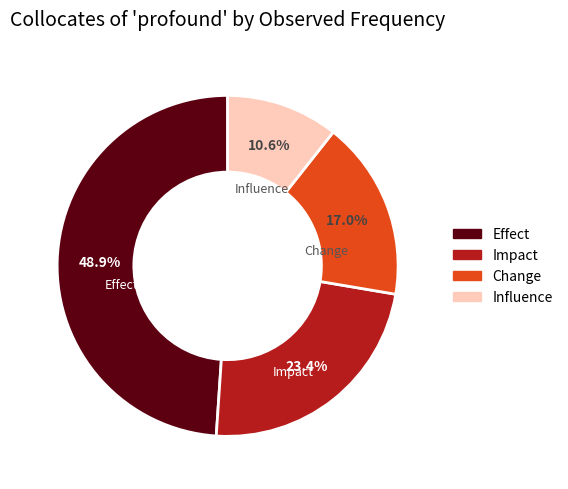

Count the number of slices in the pie.

4